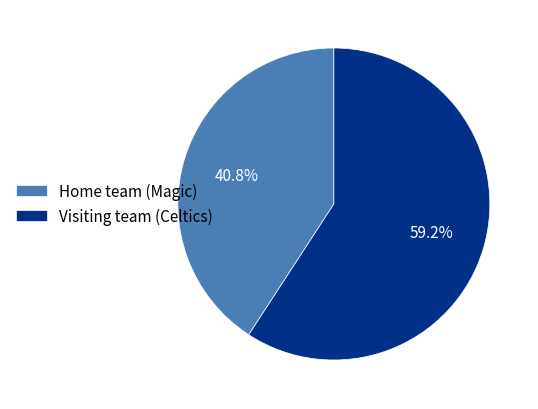

Is Visiting team (Celtics) the majority of the pie?

Yes